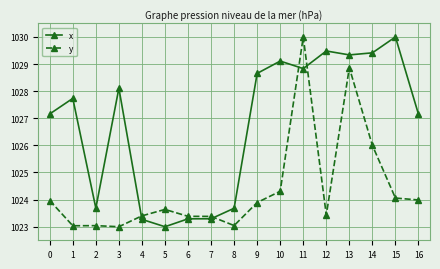

What is the difference between the y values at 11 and 9?

6.1